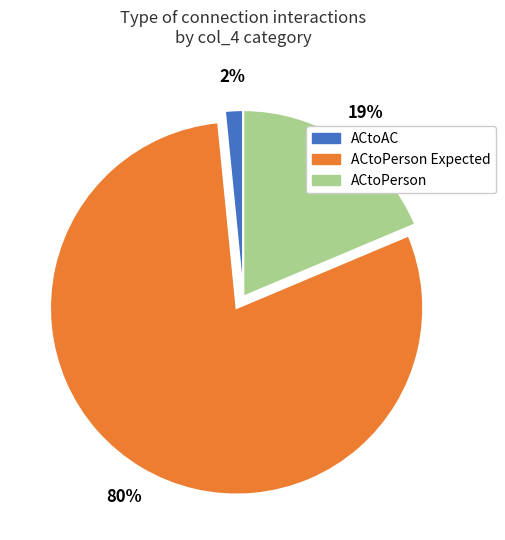

Which slice is the smallest?

ACtoAC